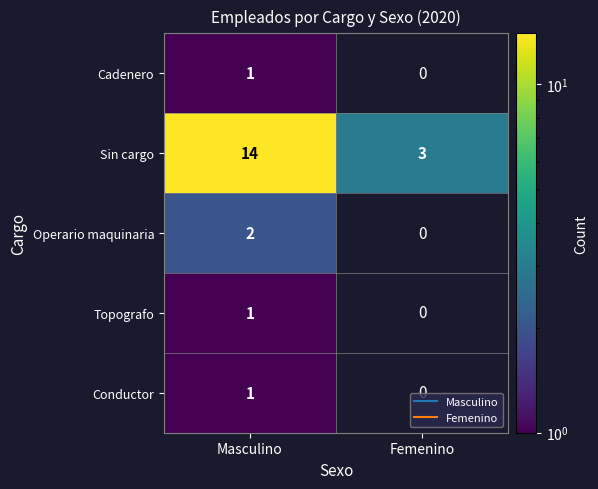

Count the number of categories in the chart.

2